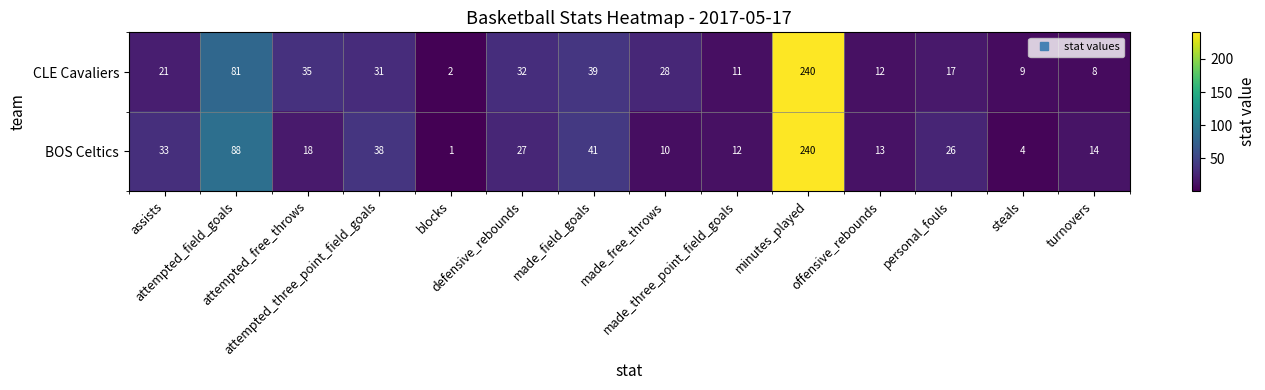

Which series has the largest total across all categories?

CLE Cavaliers